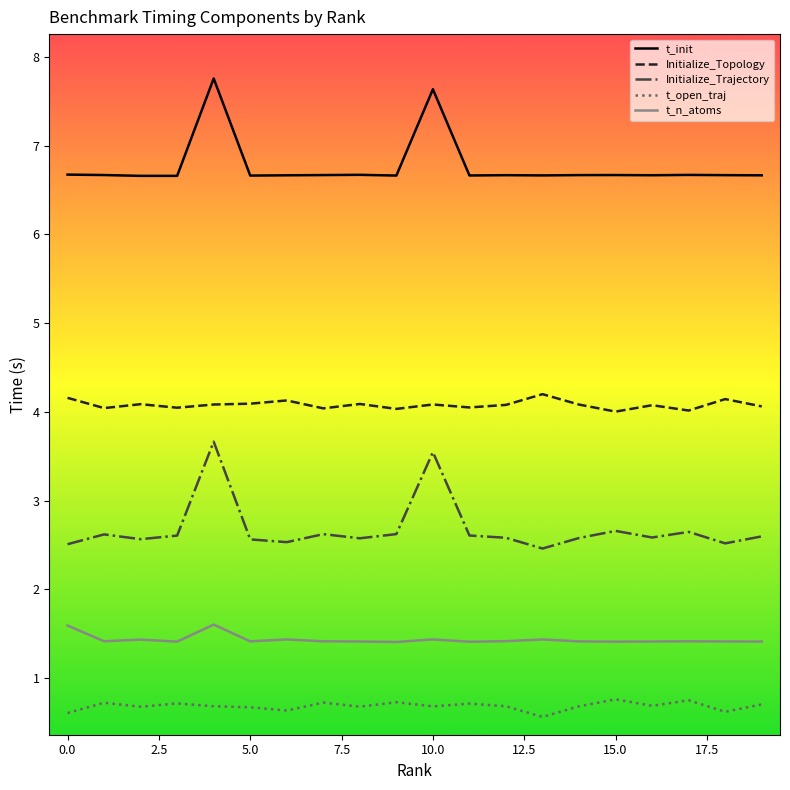

What is the difference between the maximum and minimum values in the t_open_traj series?

0.2